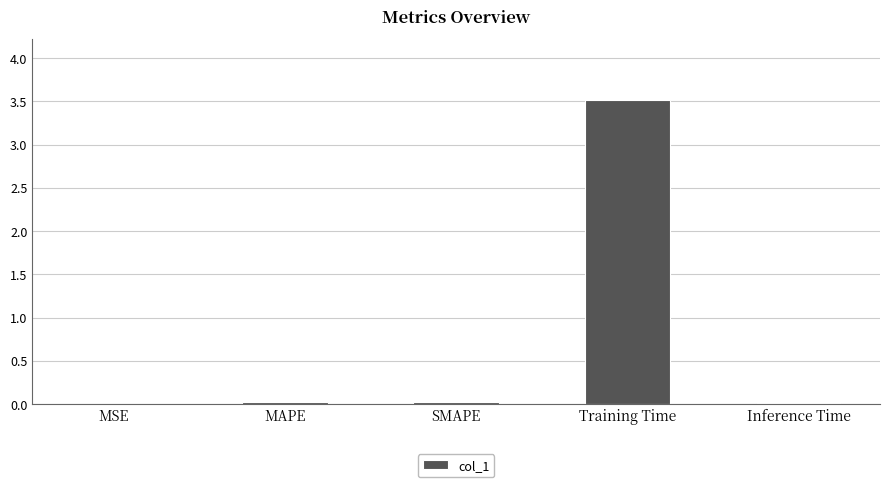

The value at SMAPE is 0.0. True or false?

True